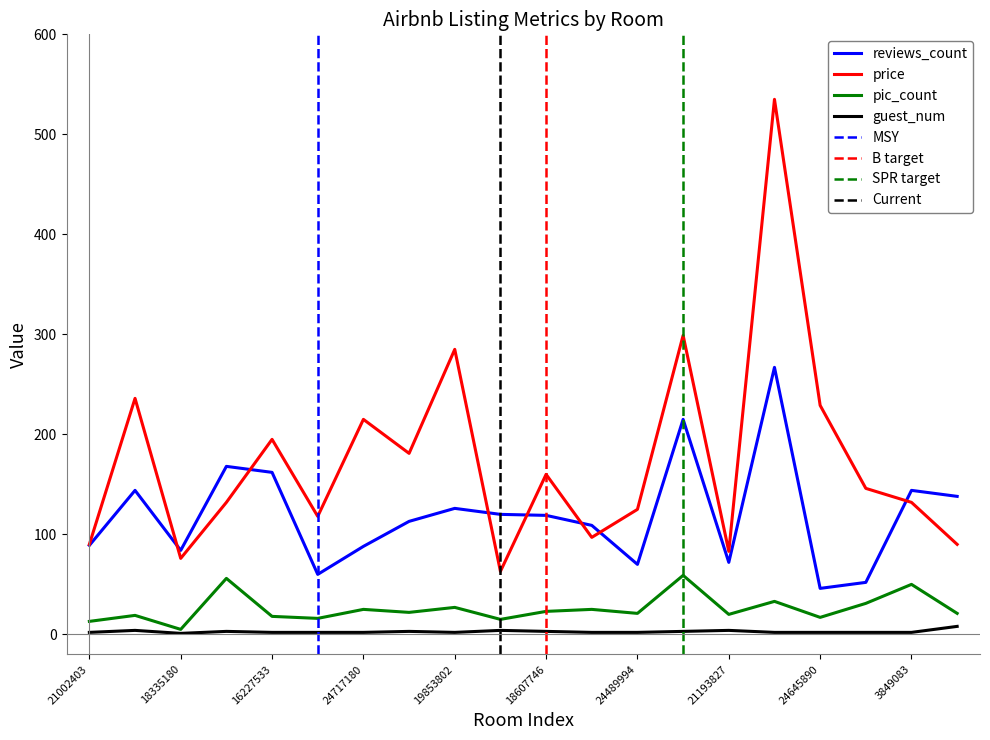

Where does the reviews_count series first go above 119?

18402119